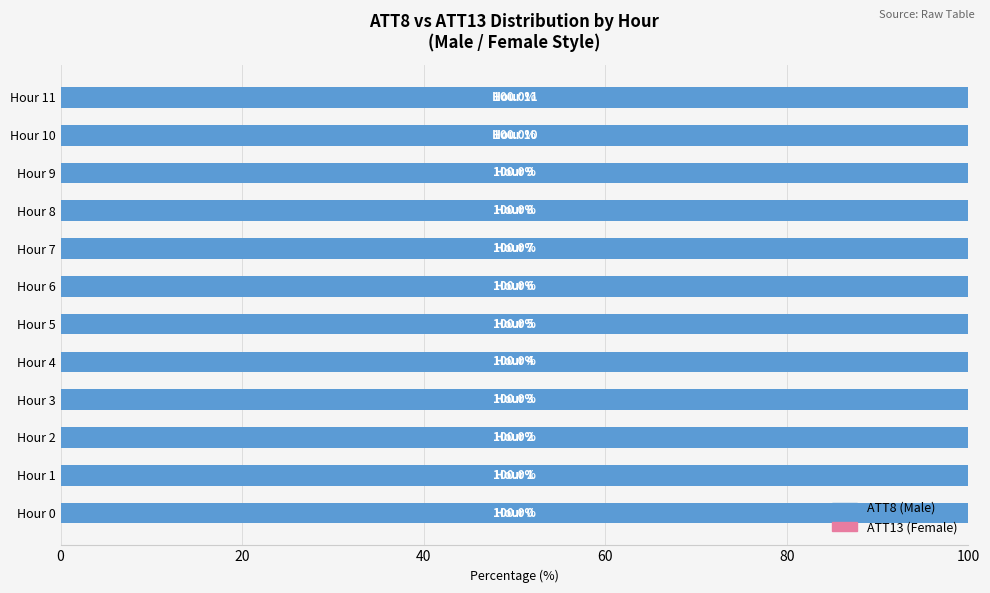

What is the total value across all series at Hour 3?

100.0